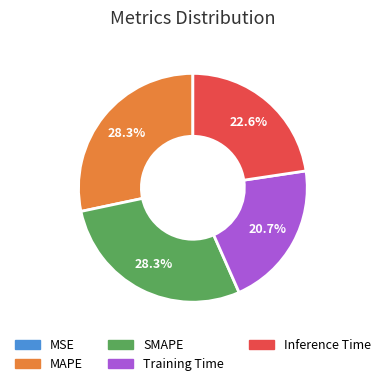

What portion of the pie excludes SMAPE?

71.7%